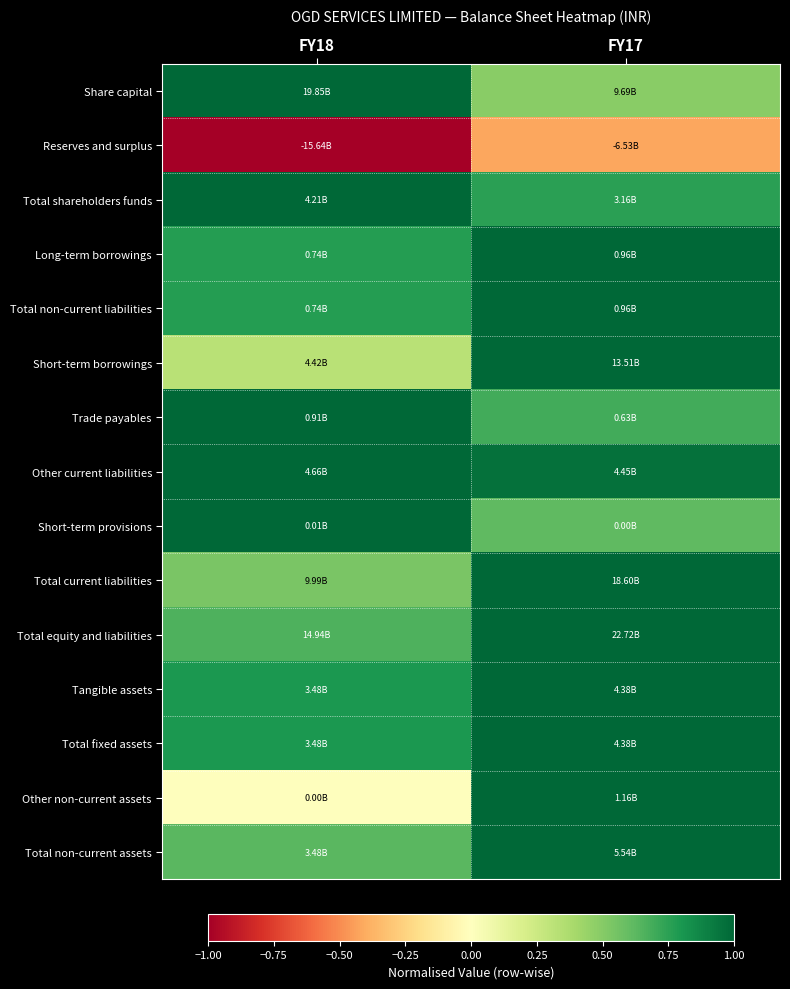

At FY17, list the series in order from smallest to largest.

Reserves and surplus, Share capital, Short-term provisions, Trade payables, Total shareholders funds, Other current liabilities, Long-term borrowings, Total non-current liabilities, Short-term borrowings, Total current liabilities, Total equity and liabilities, Tangible assets, Total fixed assets, Other non-current assets, Total non-current assets